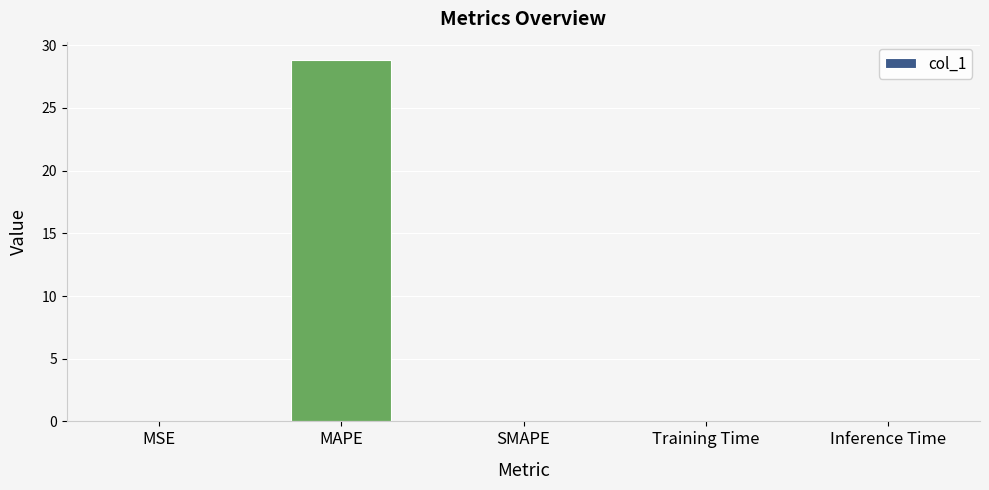

What value does the data have at MAPE?

28.8